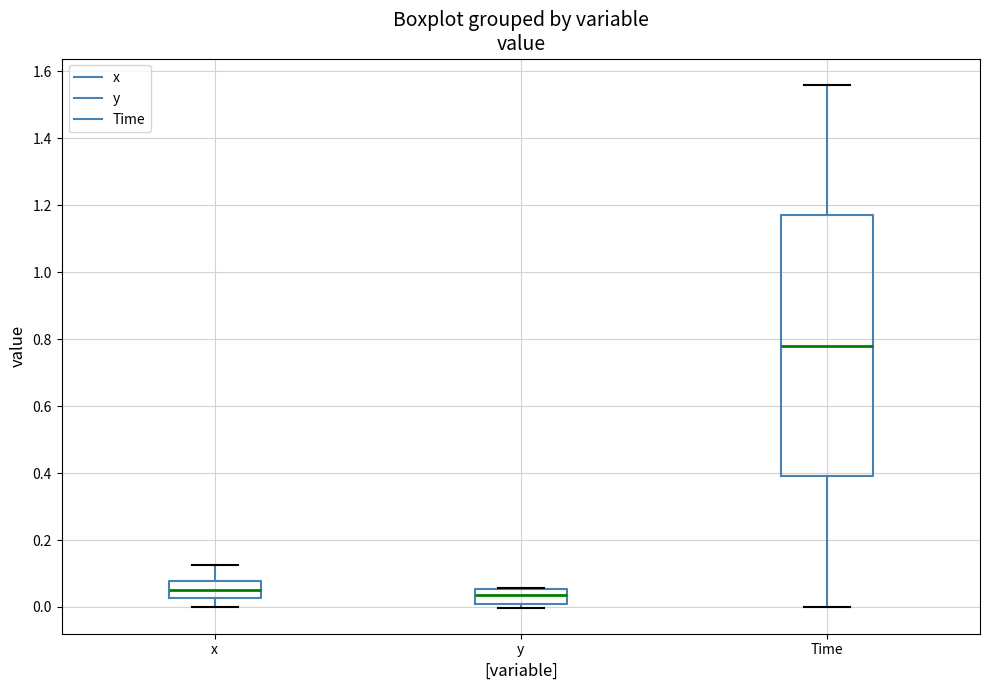

Where is the lower edge of the box for Time on the y-axis? The values are not printed on the chart, so give them approximately, as read against the axis.

0.40